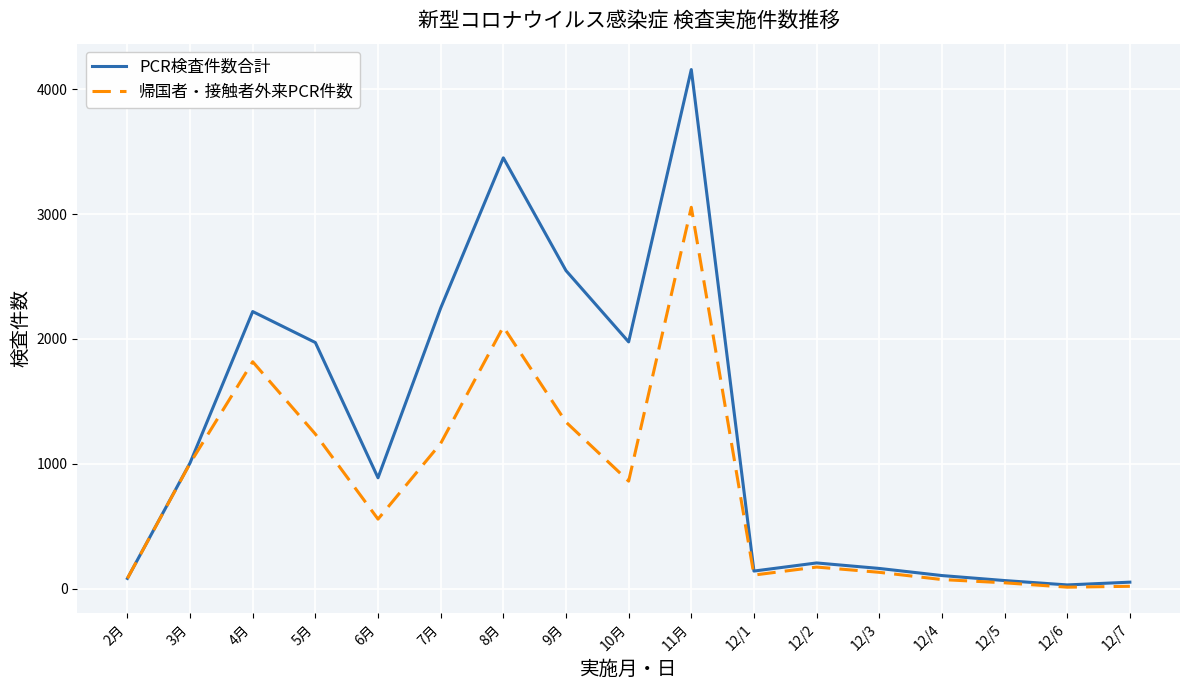

The value of 帰国者・接触者外来PCR件数 at 12/7 is 19. True or false?

True